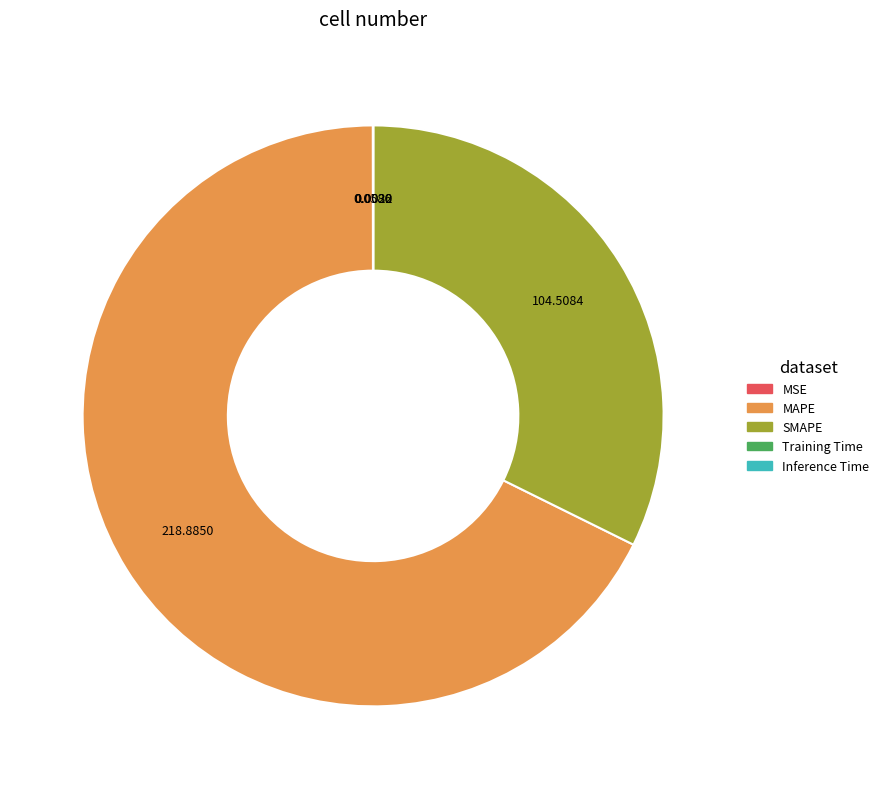

Is MAPE the majority of the pie?

Yes